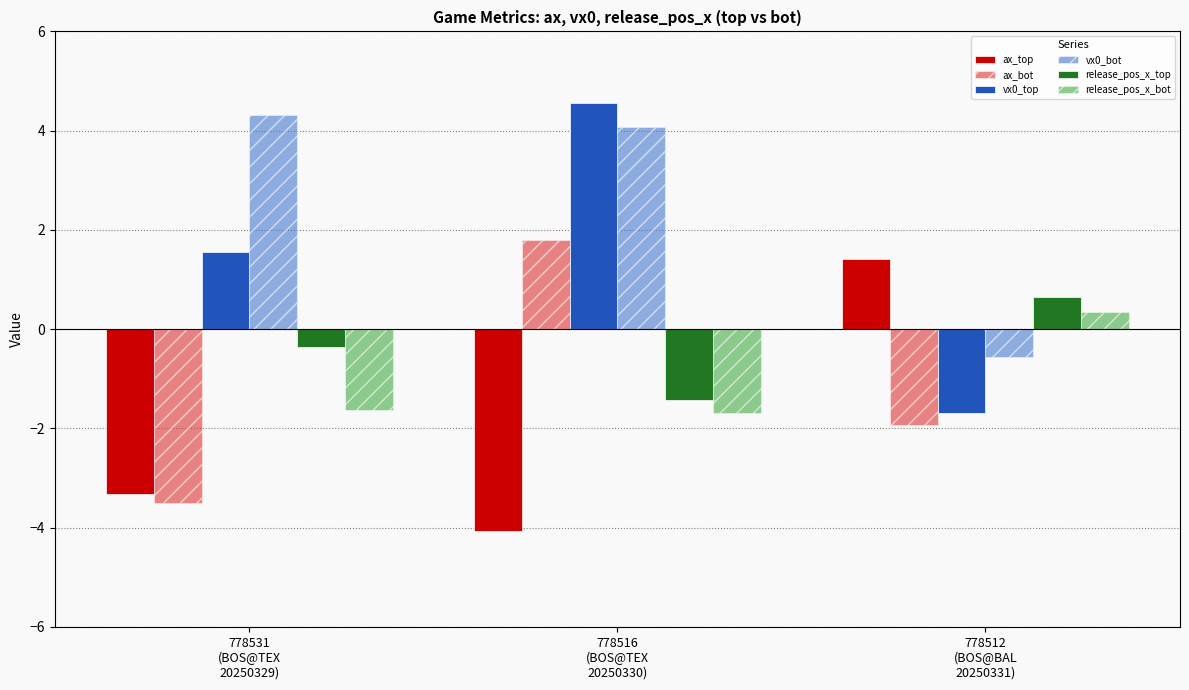

How many bars are there in total?

18